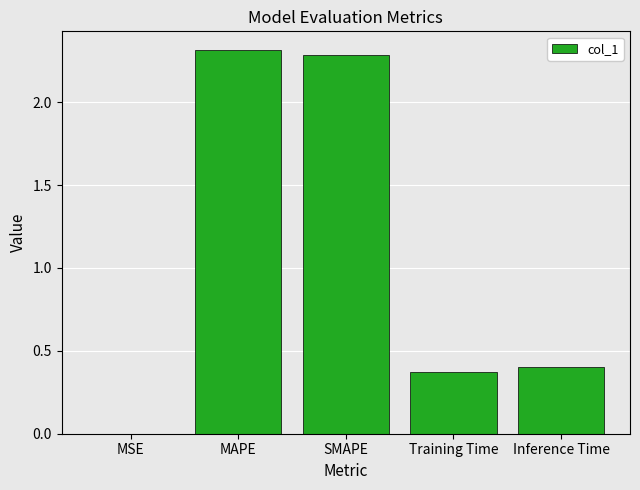

Between MAPE and MSE, which is larger?

MAPE